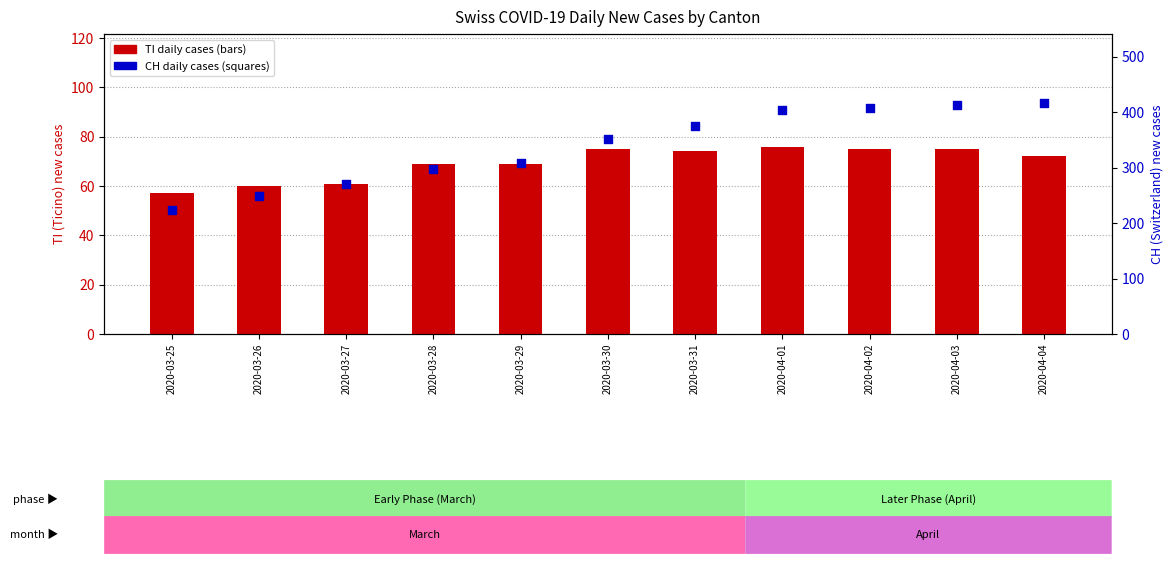

Which series has the largest total across all categories?

CH total cases